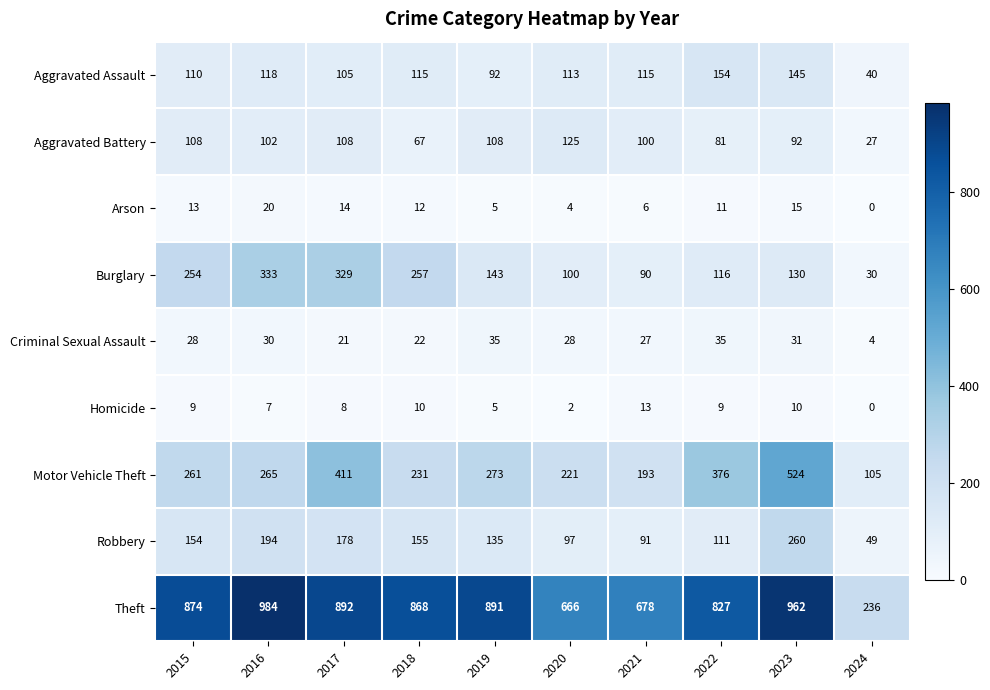

The value of Aggravated Assault at 2024 is 40. True or false?

True